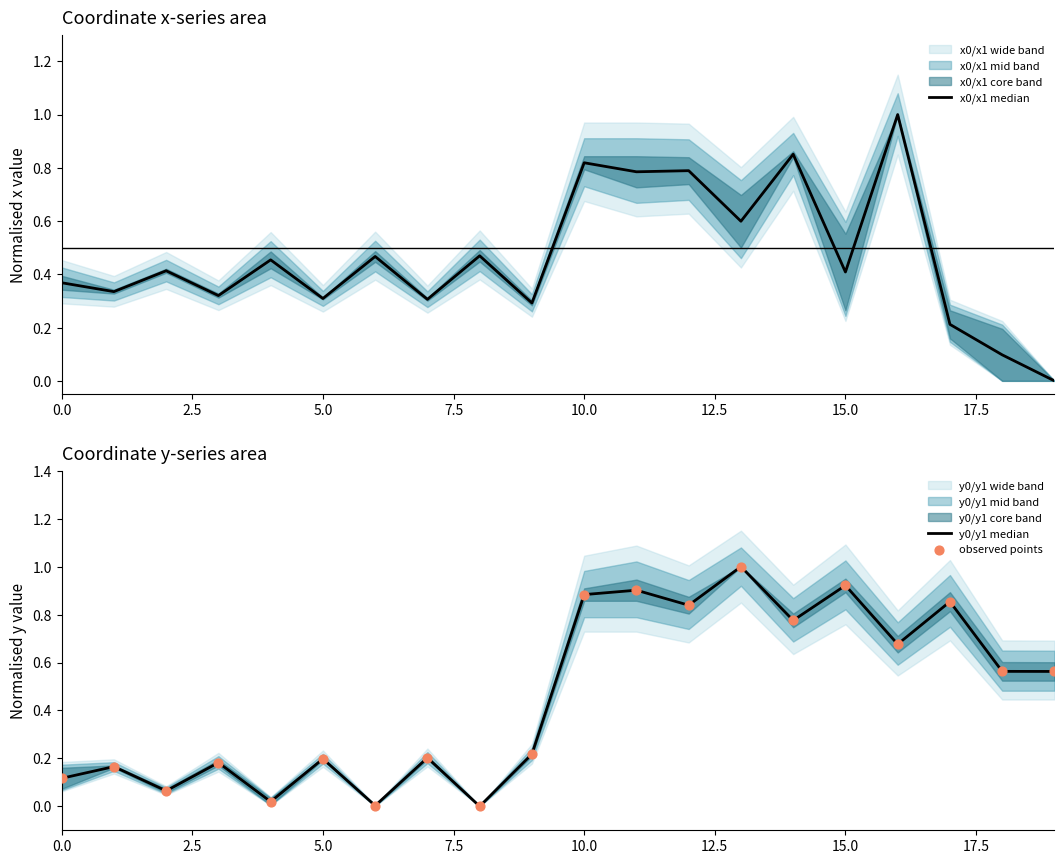

What is the total value across all series at 19?

1.1